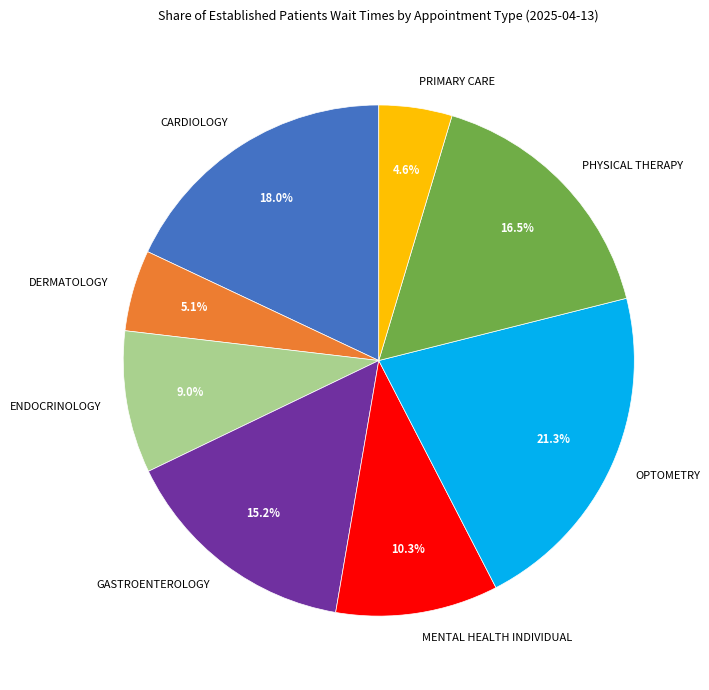

Approximately how many times larger is the value at PHYSICAL THERAPY compared to MENTAL HEALTH INDIVIDUAL?

1.6